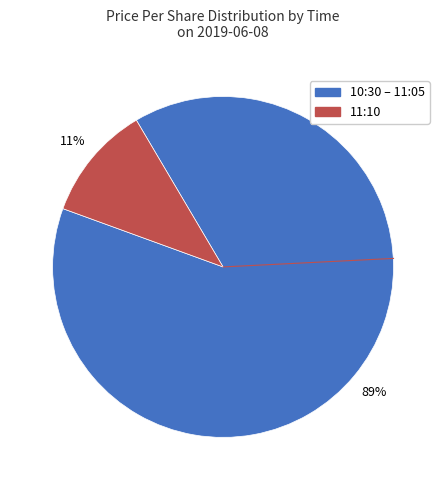

To the nearest percent, what is the difference between the largest and smallest slice percentages?

78%